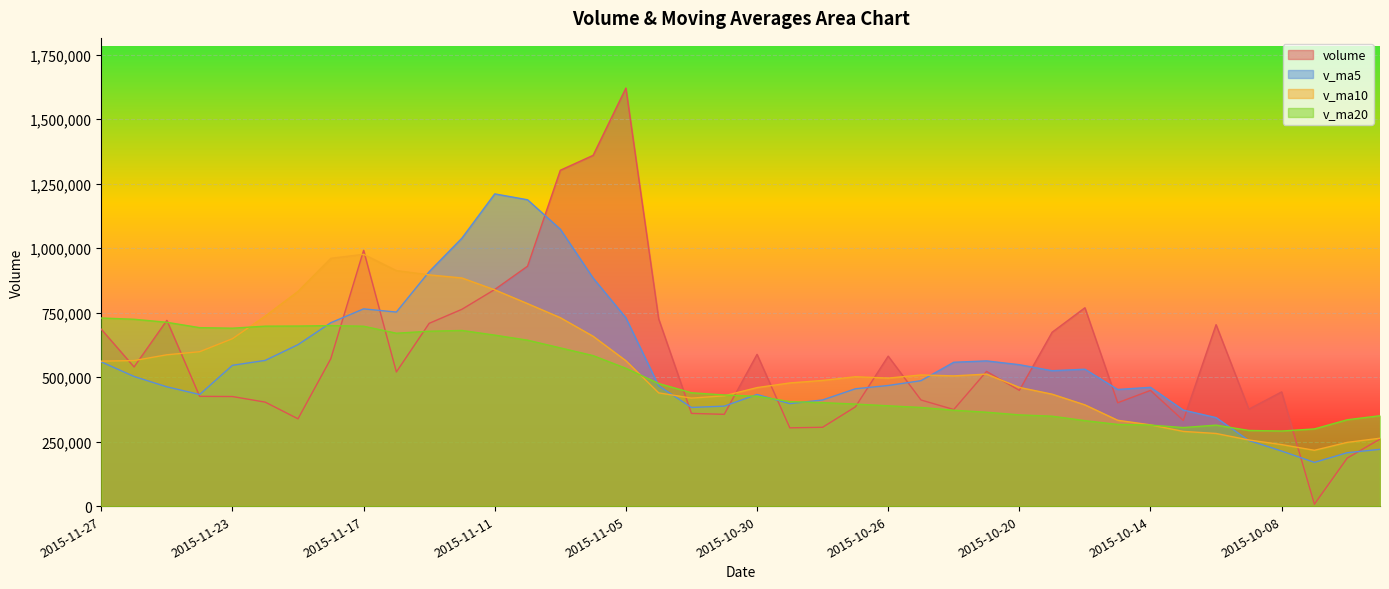

Which label corresponds to the largest value in the chart?

2015-11-05